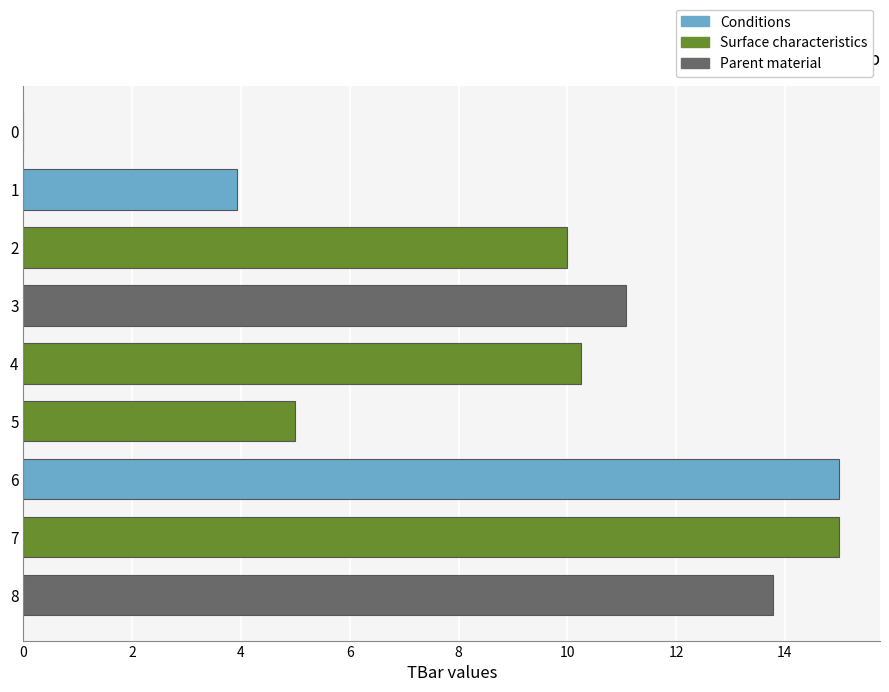

Reading top to bottom, list all the values displayed in this chart.

0=0.0	1=3.9	2=10.0	3=11.1	4=10.3	5=5.0	6=15.0	7=15.0	8=13.8